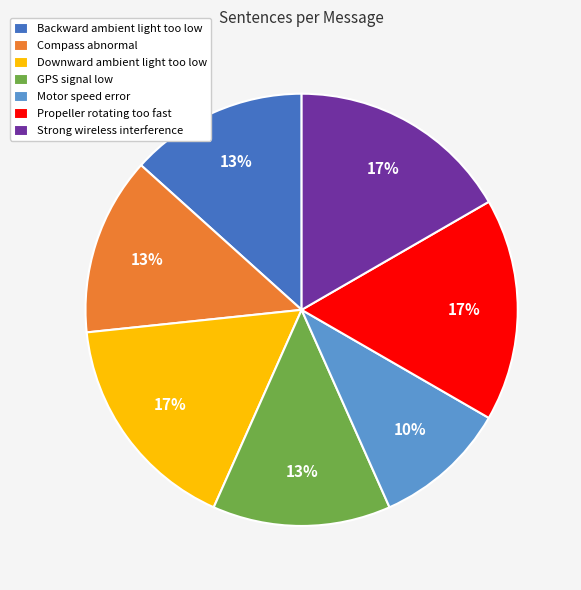

Which slice is the smallest?

Motor speed error